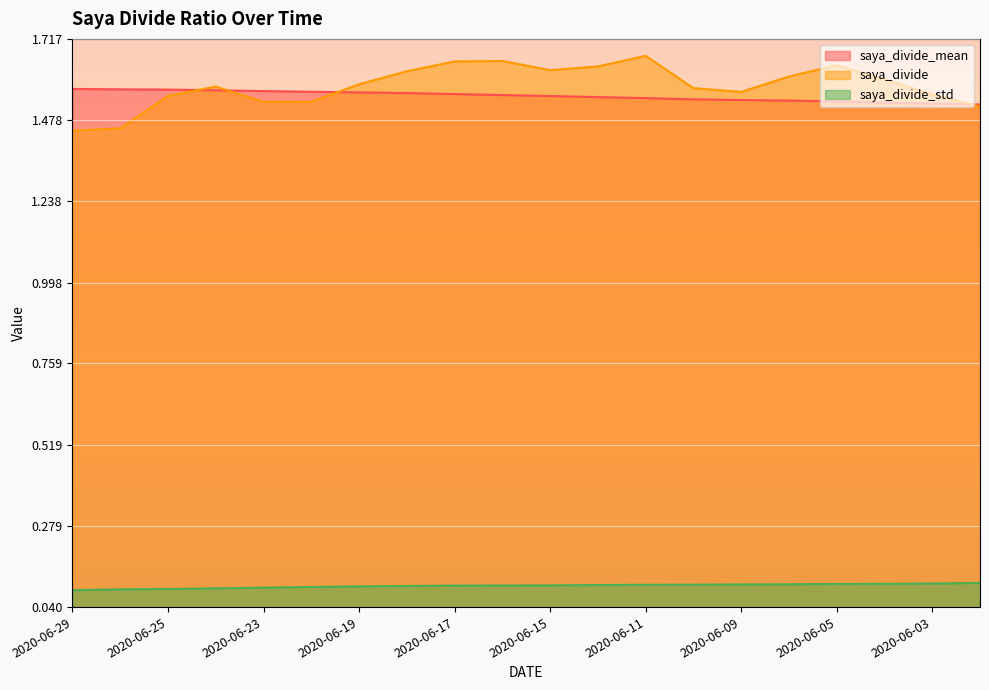

At how many categories does at least one series exceed 1?

20